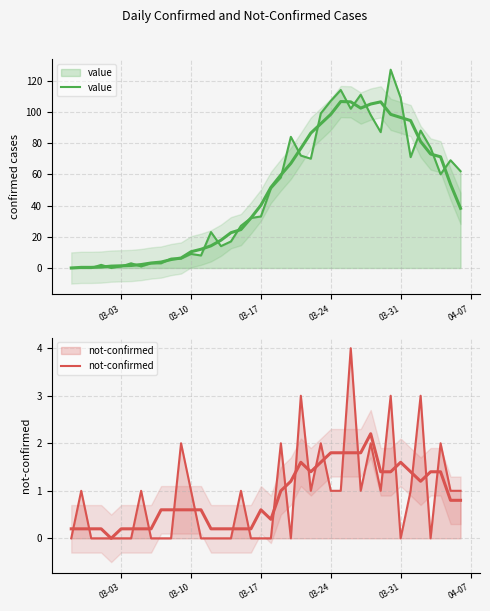

Is it true that value equals 4 at 8?

False